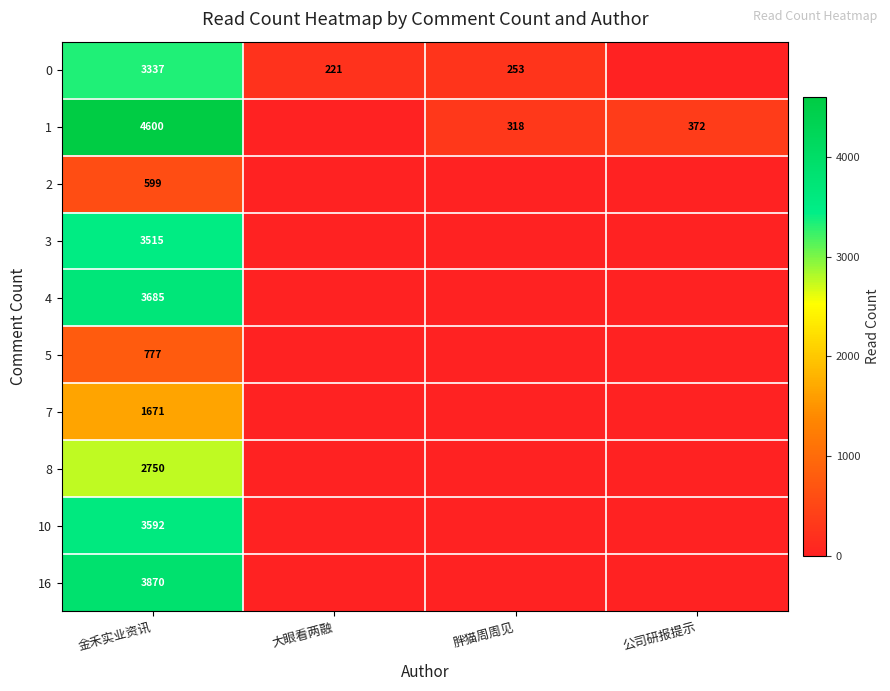

True or false: 7 has a value of 1671 at 金禾实业资讯.

True